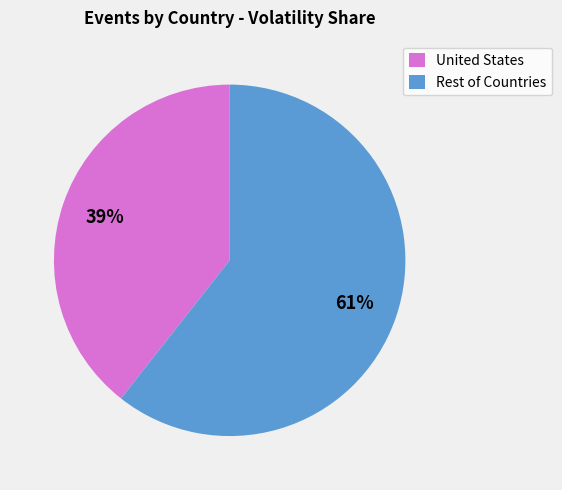

Count the number of slices in the pie.

2